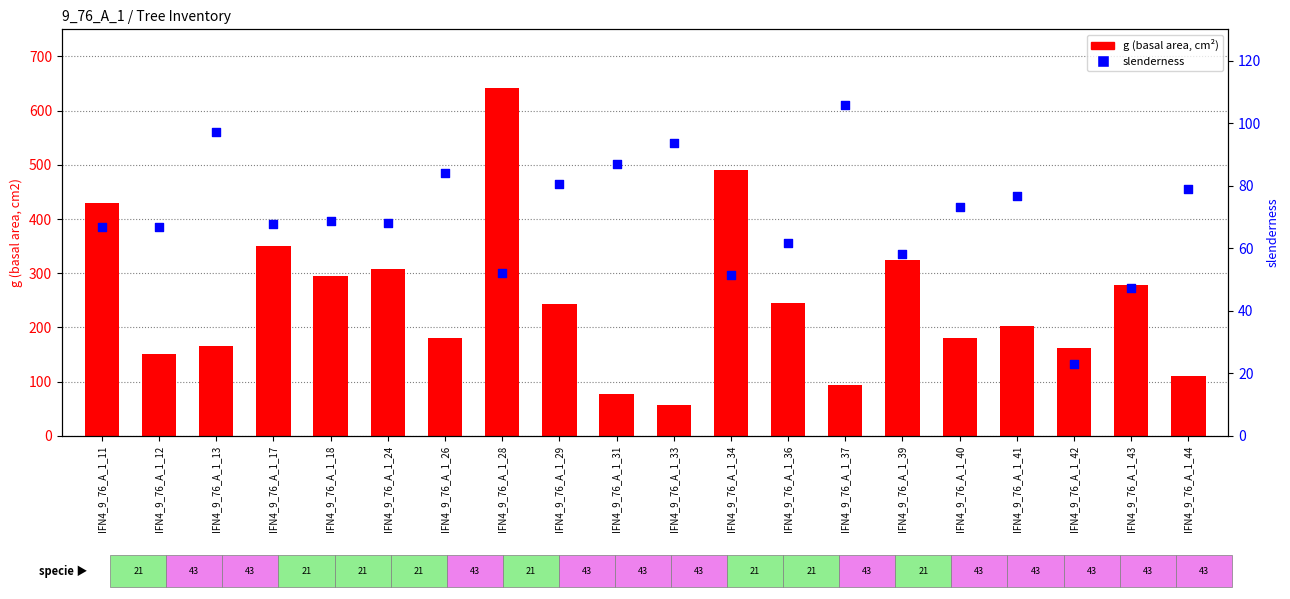

At how many categories does at least one series exceed 314?

5